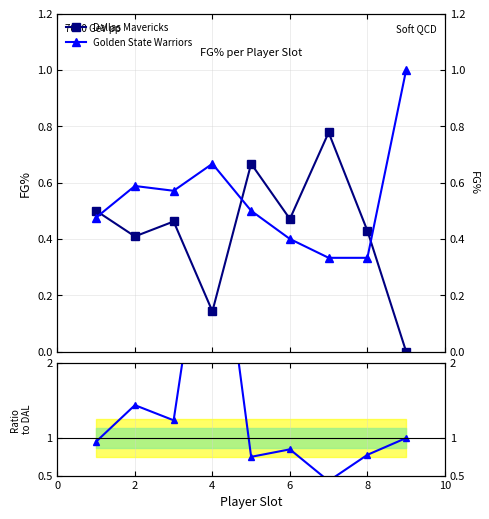

True or false: Dallas Mavericks and Ratio GSW/DAL intersect in this chart.

True